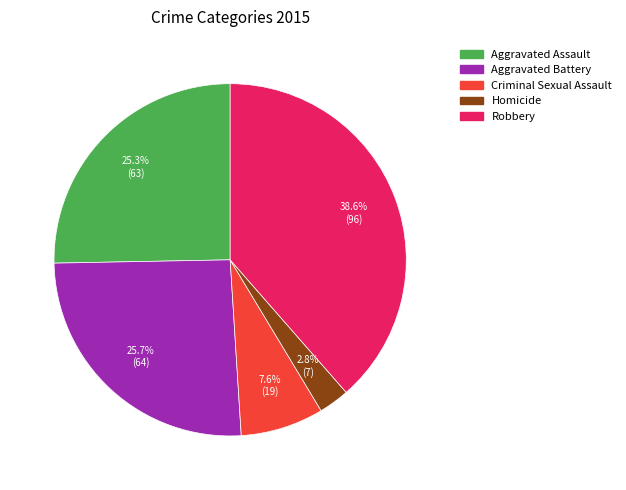

Is Robbery the majority of the pie?

No